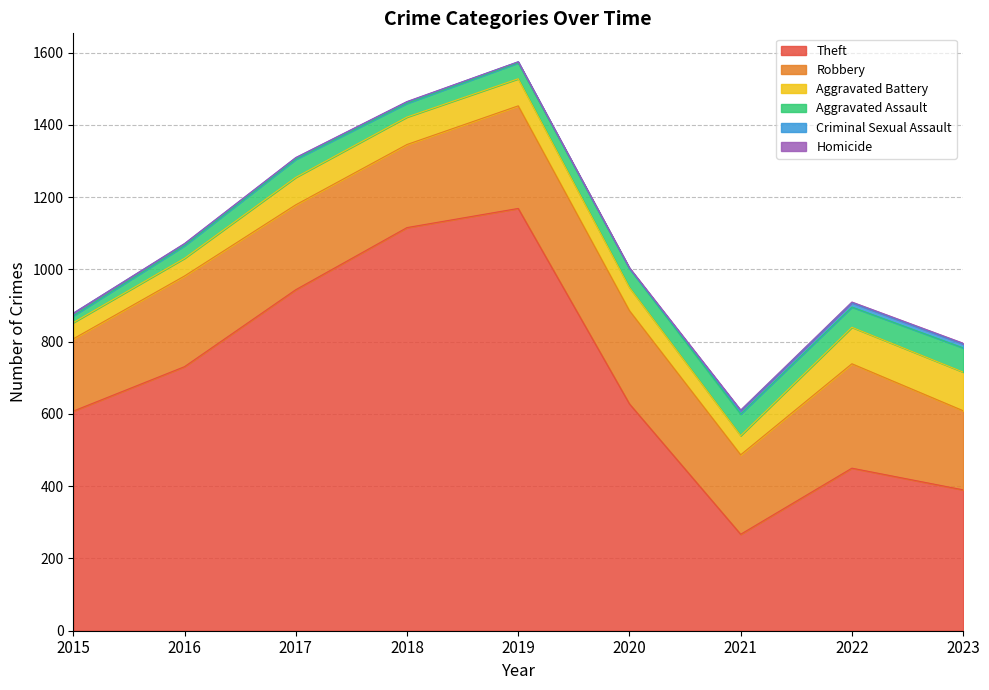

Which series has the widest spread of values?

Theft